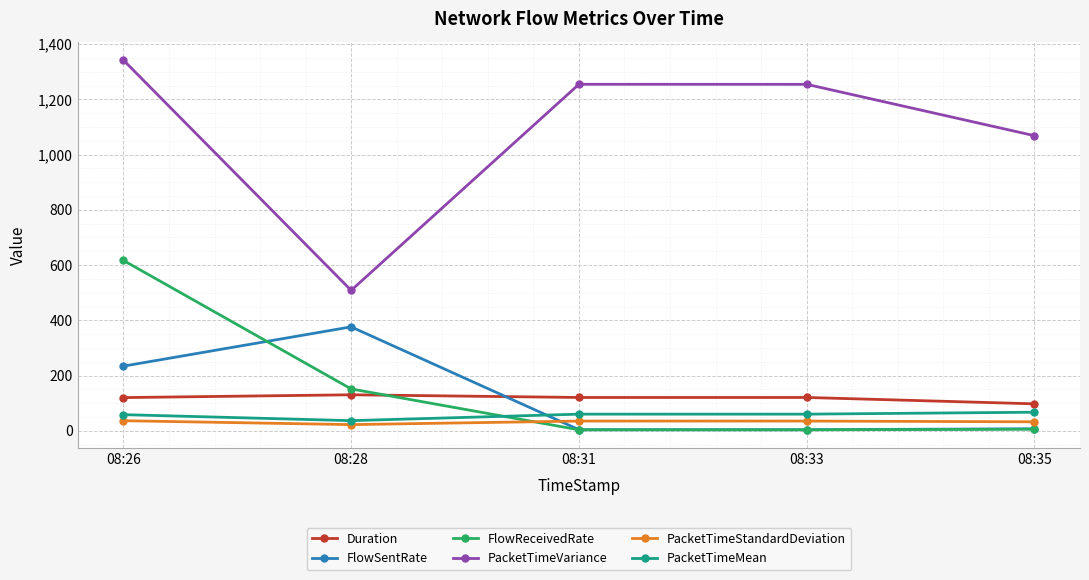

What is the value of the FlowReceivedRate point at the 3rd from the left?

3.7